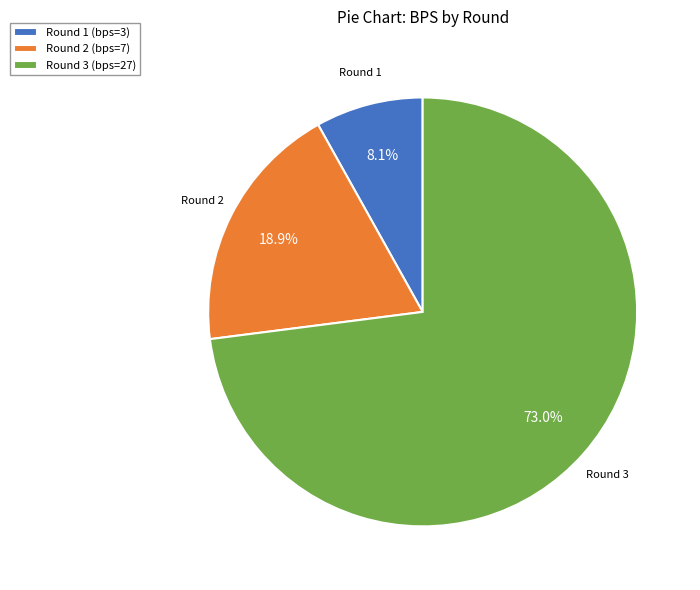

Which has a higher value, Round 1 (bps=3) or Round 2 (bps=7)?

Round 2 (bps=7)